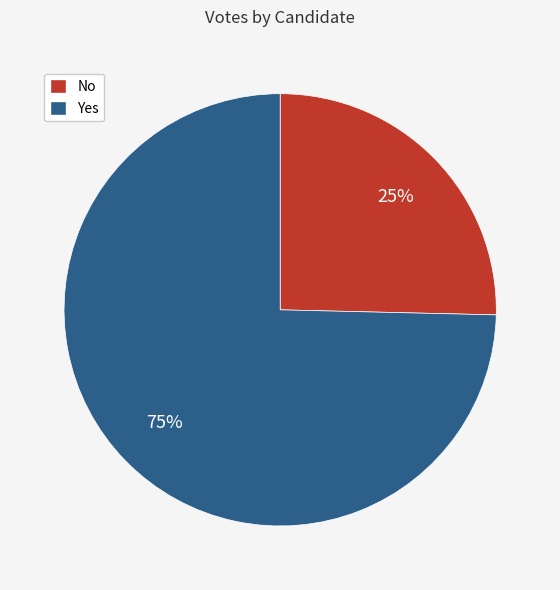

To the nearest percent, what is the average slice percentage?

50%